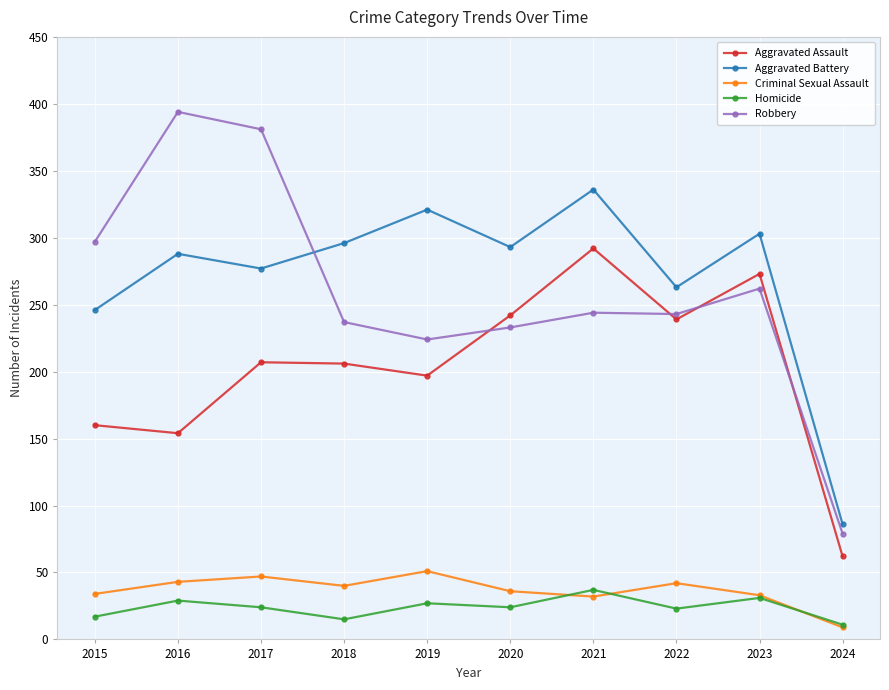

What is the minimum value shown in the chart?

9